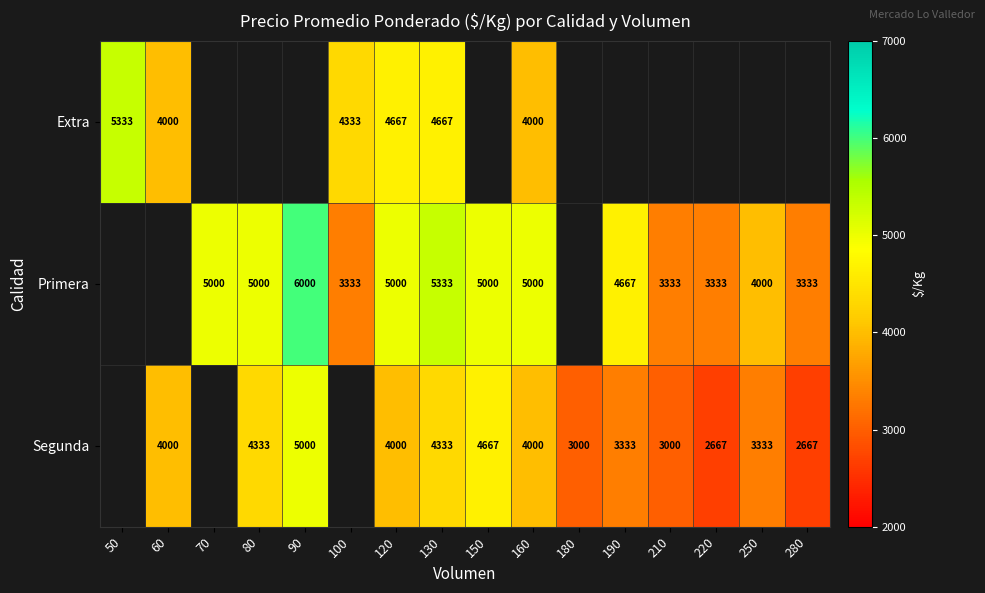

What is the smallest value displayed?

2667.0